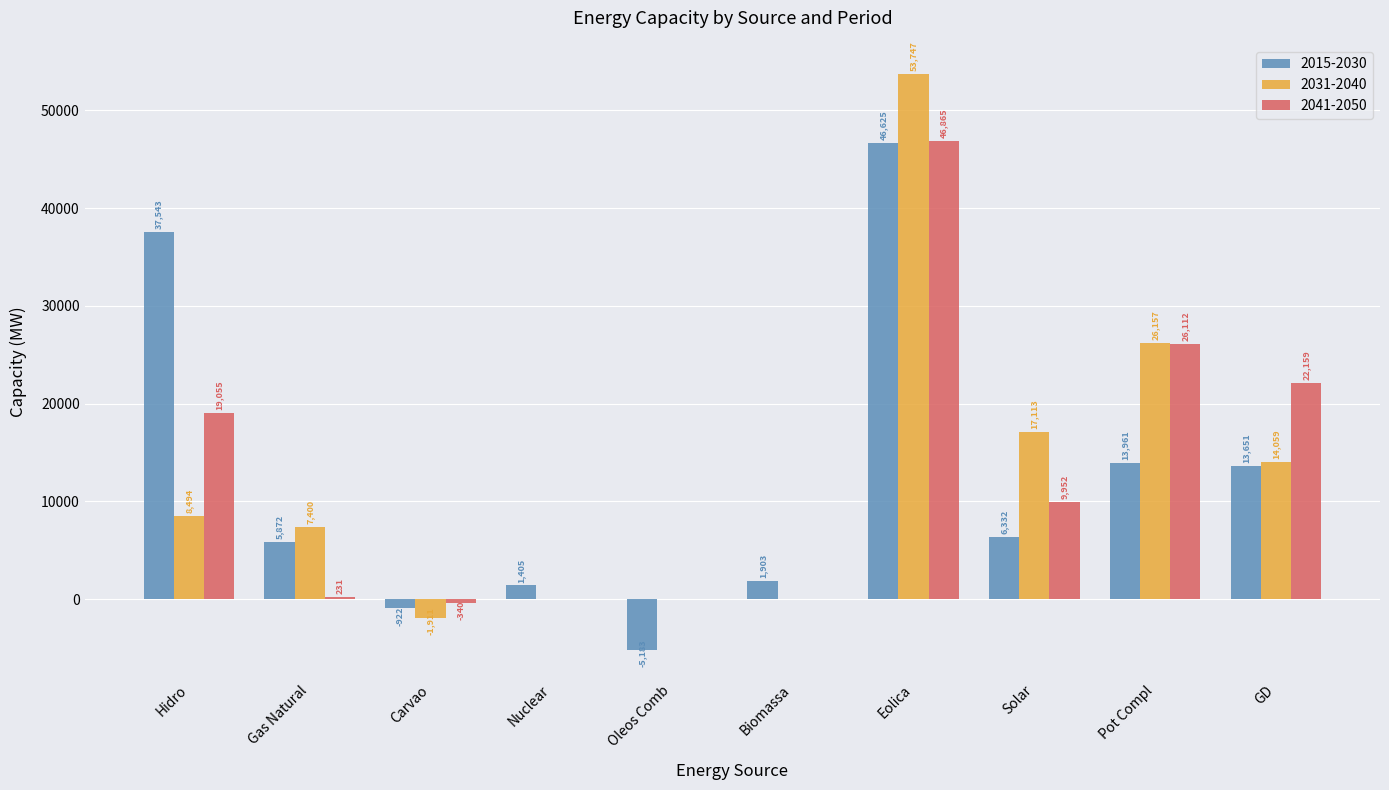

How many distinct data groups are displayed?

3